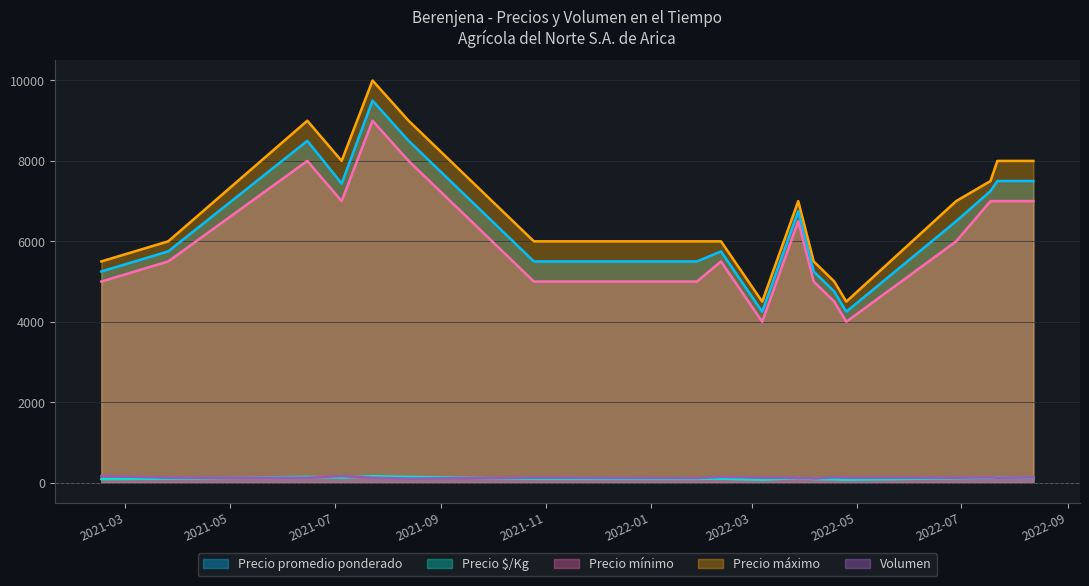

Reading right to left, extract all data points from this chart.

Precio promedio ponderado: 2022-08-12=7500	2022-07-22=7500	2022-07-18=7250	2022-06-28=6500	2022-04-25=4250	2022-04-18=4750	2022-04-06=5250	2022-03-28=6750	2022-03-07=4250	2022-02-11=5750	2022-01-28=5500	2021-10-25=5500	2021-08-13=8500	2021-07-23=9500	2021-07-05=7438	2021-06-15=8500	2021-03-26=5750	2021-02-15=5250
Precio $/Kg: 2022-08-12=125	2022-07-22=125	2022-07-18=121	2022-06-28=108	2022-04-25=71	2022-04-18=79	2022-04-06=88	2022-03-28=112	2022-03-07=71	2022-02-11=96	2022-01-28=92	2021-10-25=92	2021-08-13=142	2021-07-23=158	2021-07-05=124	2021-06-15=142	2021-03-26=96	2021-02-15=88
Precio mínimo: 2022-08-12=7000	2022-07-22=7000	2022-07-18=7000	2022-06-28=6000	2022-04-25=4000	2022-04-18=4500	2022-04-06=5000	2022-03-28=6500	2022-03-07=4000	2022-02-11=5500	2022-01-28=5000	2021-10-25=5000	2021-08-13=8000	2021-07-23=9000	2021-07-05=7000	2021-06-15=8000	2021-03-26=5500	2021-02-15=5000
Precio máximo: 2022-08-12=8000	2022-07-22=8000	2022-07-18=7500	2022-06-28=7000	2022-04-25=4500	2022-04-18=5000	2022-04-06=5500	2022-03-28=7000	2022-03-07=4500	2022-02-11=6000	2022-01-28=6000	2021-10-25=6000	2021-08-13=9000	2021-07-23=10000	2021-07-05=8000	2021-06-15=9000	2021-03-26=6000	2021-02-15=5500
Volumen: 2022-08-12=130	2022-07-22=120	2022-07-18=130	2022-06-28=120	2022-04-25=120	2022-04-18=130	2022-04-06=100	2022-03-28=120	2022-03-07=120	2022-02-11=140	2022-01-28=110	2021-10-25=120	2021-08-13=100	2021-07-23=120	2021-07-05=160	2021-06-15=120	2021-03-26=120	2021-02-15=160